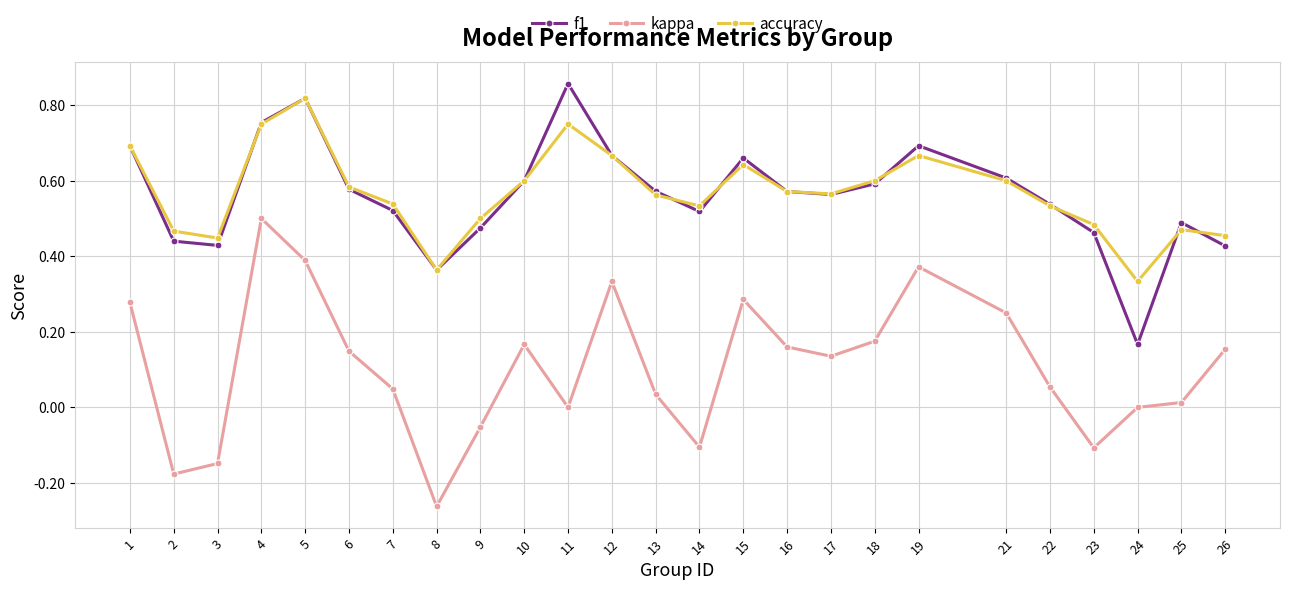

Between 5 and 19, which series saw the biggest shift?

accuracy